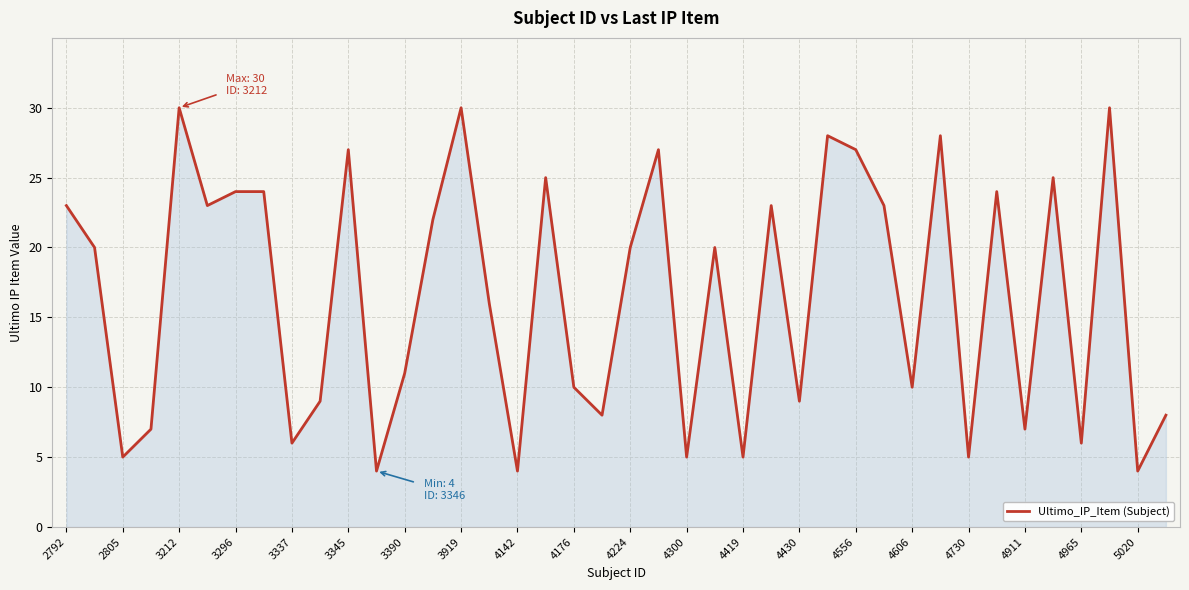

How many lines are shown in the chart?

1